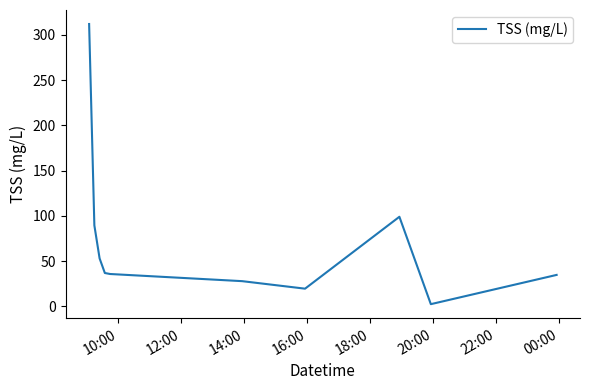

What is the maximum value shown in the chart?

311.9